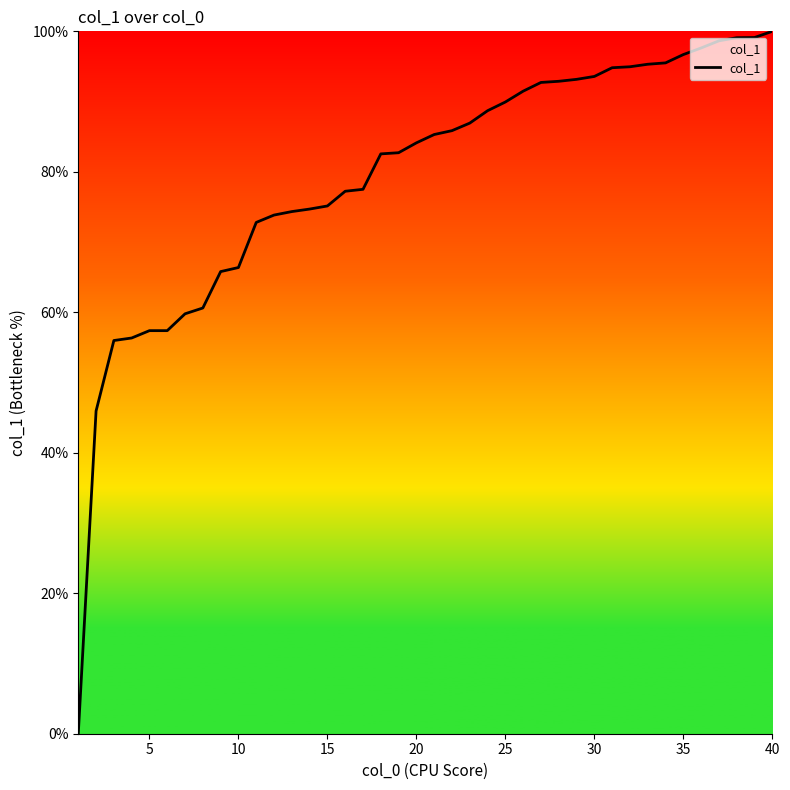

What is the greatest value displayed?

100.0